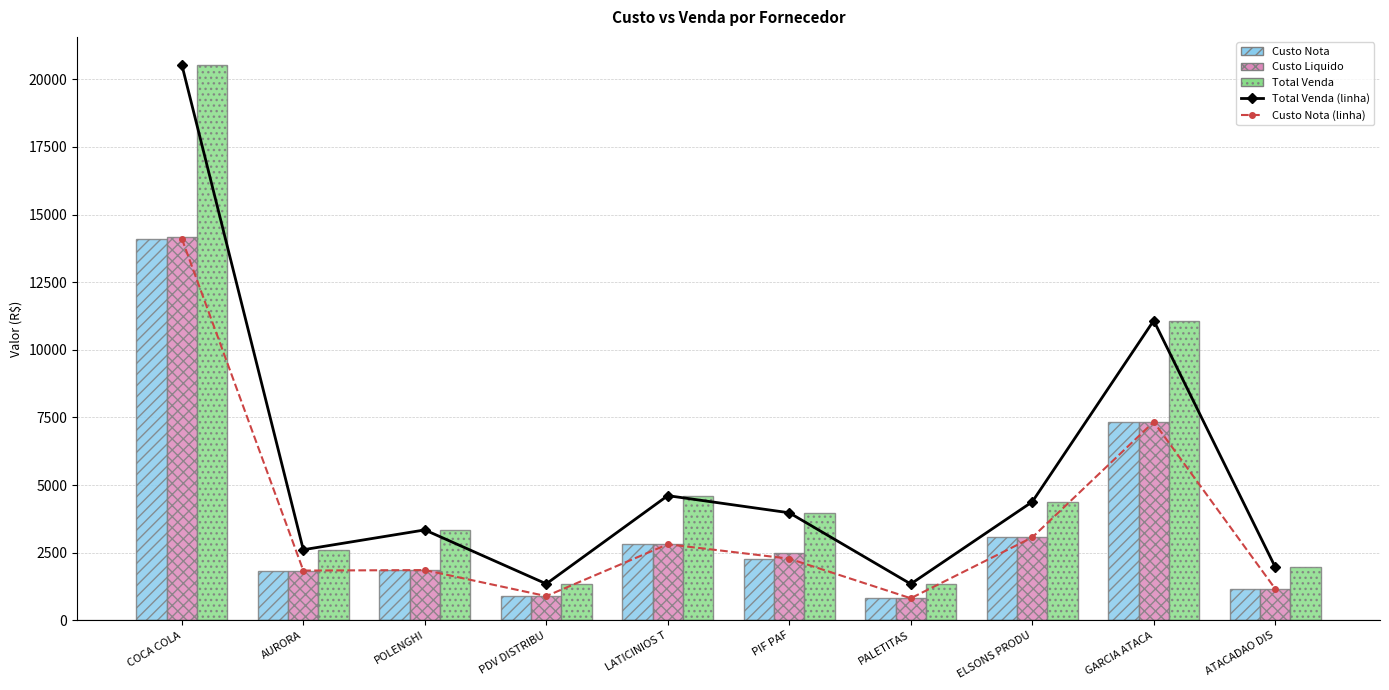

At POLENGHI, list the series in order from largest to smallest.

Total Venda (linha), Total Venda, Custo Nota (linha), Custo Nota, Custo Liquido